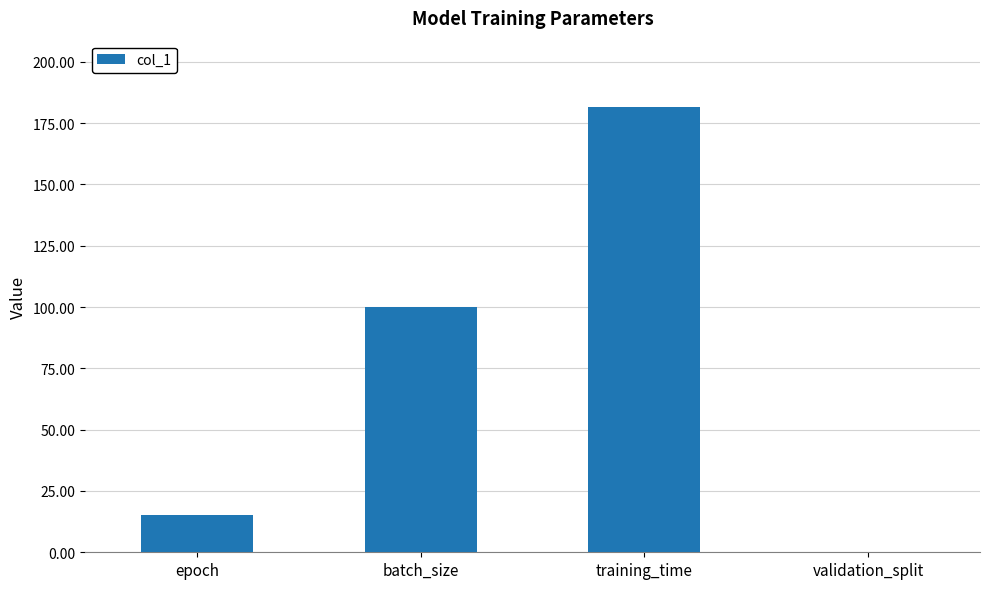

The value at epoch is 15.0. True or false?

True